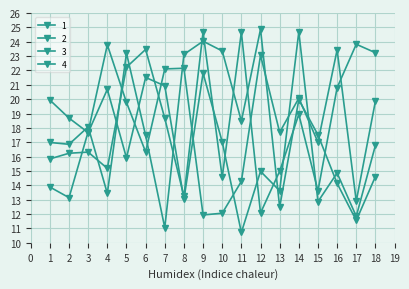

True or false: 2 has more than 0 interior local peaks.

True